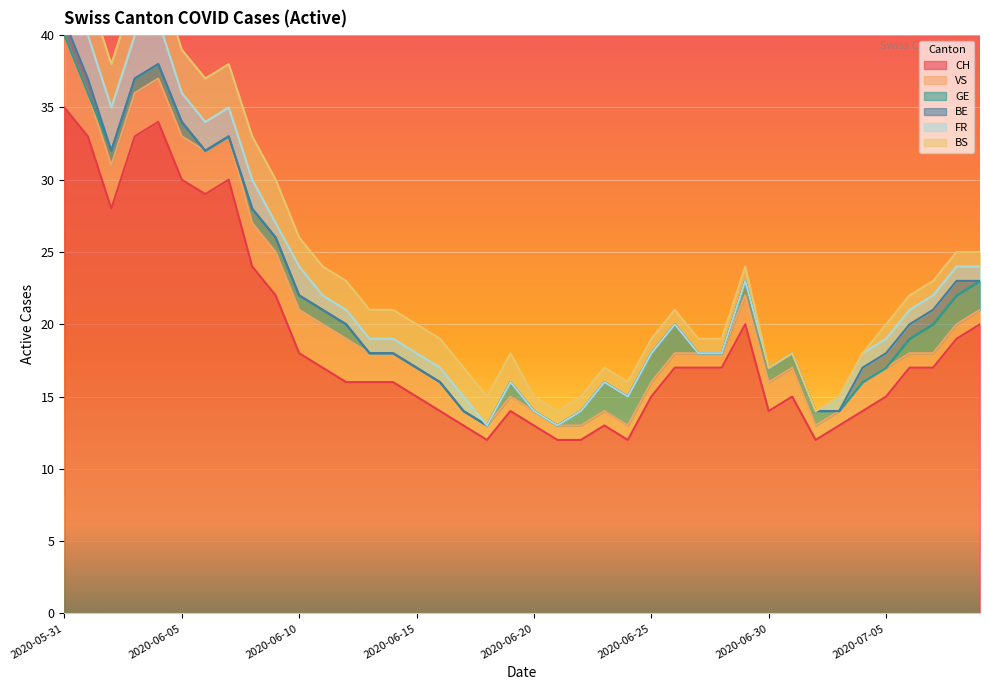

How many lines are shown in the chart?

6